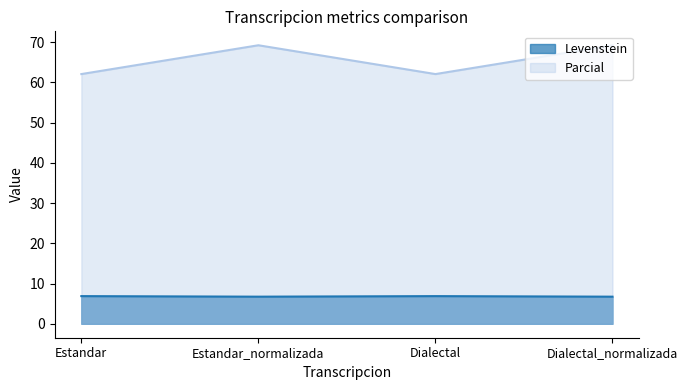

Reading left to right, what are all the values shown in this chart?

Levenstein: 6.9	6.7	6.9	6.7
Parcial: 62.1	69.2	62.1	69.2